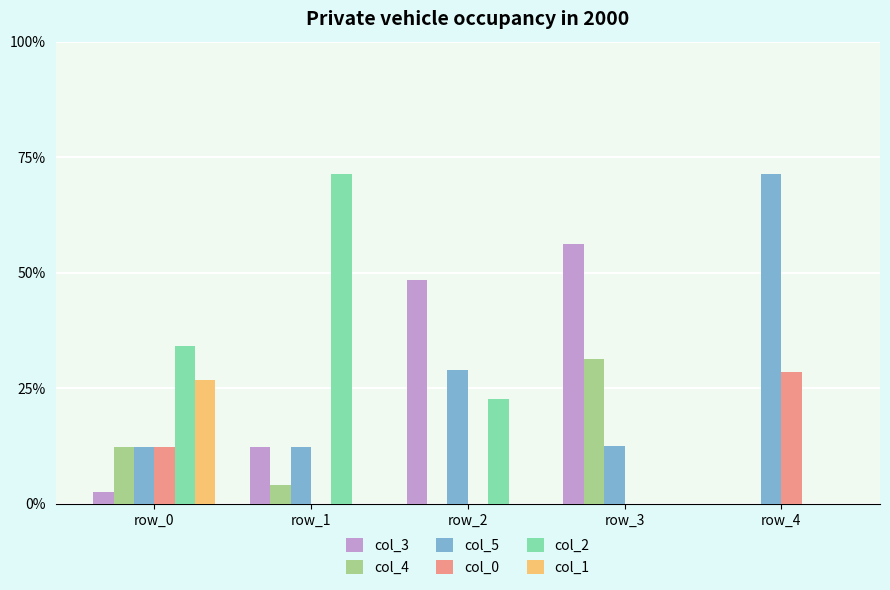

What is the total value across all series at row_3?

100.0